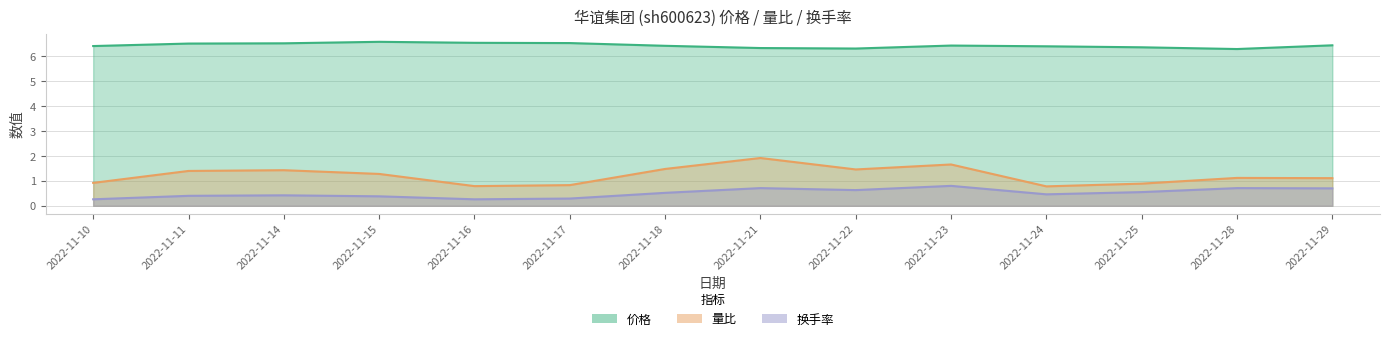

The value of 换手率 at 2022-11-21 is 0.7. True or false?

True